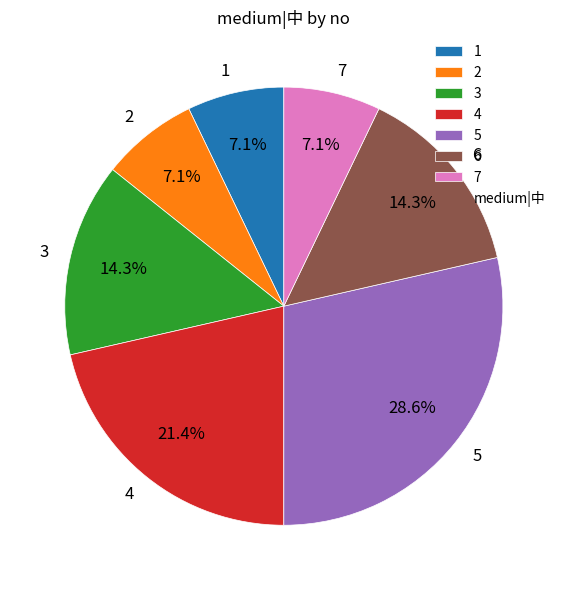

What portion of the pie excludes 1?

92.9%